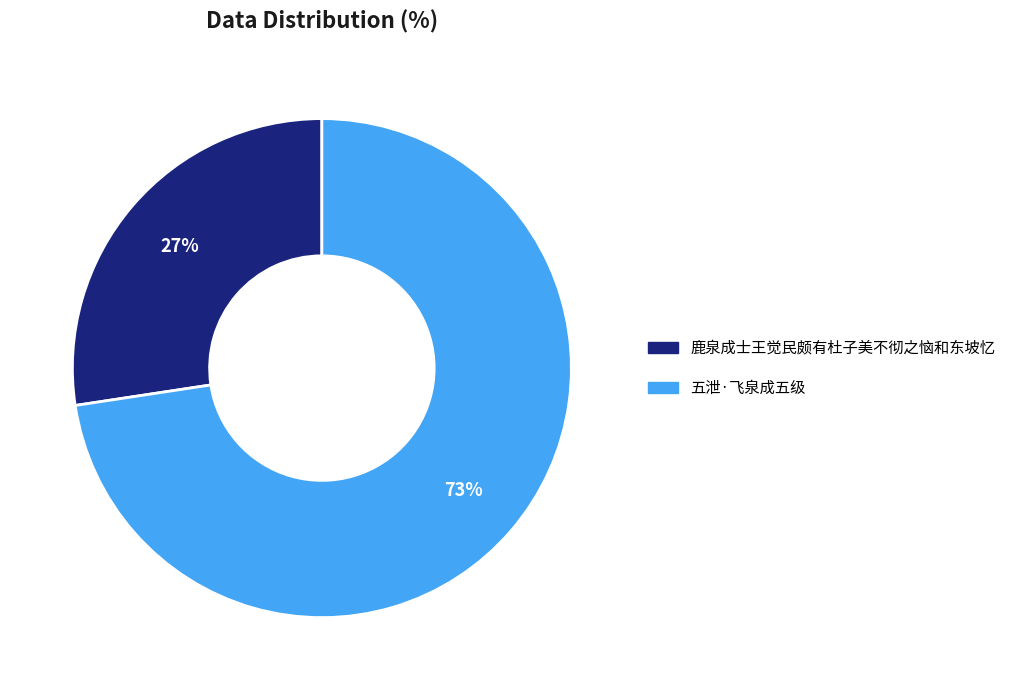

How many slices are in this pie chart?

2